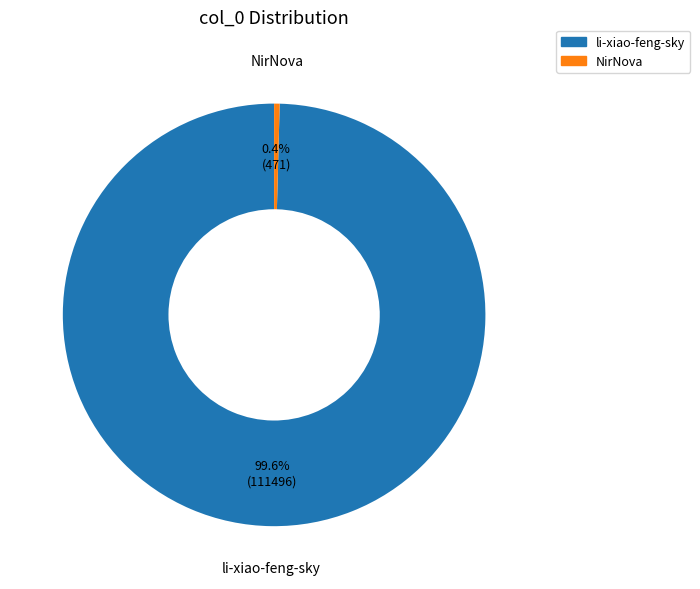

How many slices are in this pie chart?

2